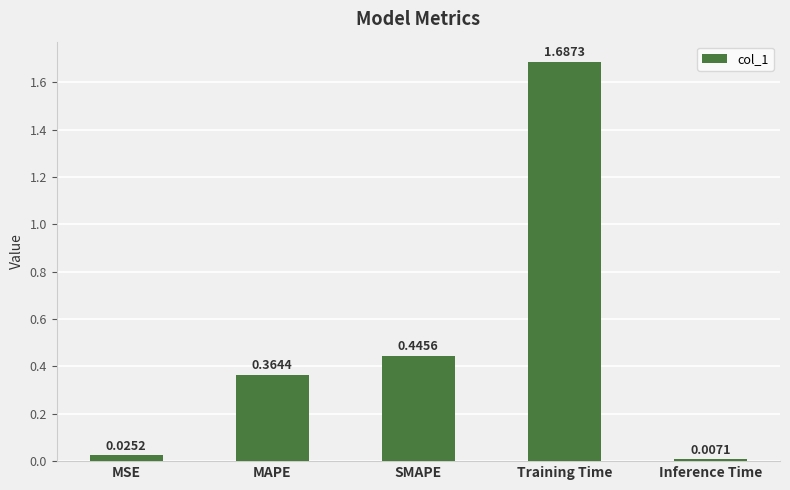

What is the label of the 3rd bar from the right?

SMAPE